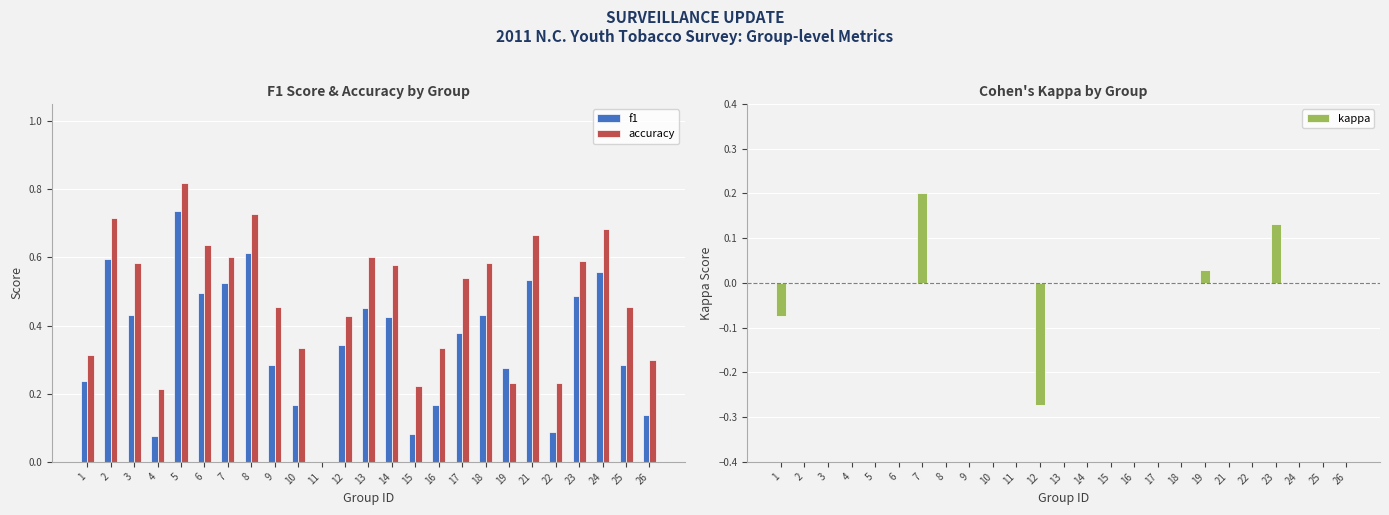

Reading right to left, extract all data points from this chart.

f1: 26=0.1	25=0.3	24=0.6	23=0.5	22=0.1	21=0.5	19=0.3	18=0.4	17=0.4	16=0.2	15=0.1	14=0.4	13=0.5	12=0.3	11=0.0	10=0.2	9=0.3	8=0.6	7=0.5	6=0.5	5=0.7	4=0.1	3=0.4	2=0.6	1=0.2
accuracy: 26=0.3	25=0.5	24=0.7	23=0.6	22=0.2	21=0.7	19=0.2	18=0.6	17=0.5	16=0.3	15=0.2	14=0.6	13=0.6	12=0.4	11=0.0	10=0.3	9=0.5	8=0.7	7=0.6	6=0.6	5=0.8	4=0.2	3=0.6	2=0.7	1=0.3
kappa: 26=0.0	25=0.0	24=0.0	23=0.1	22=0.0	21=0.0	19=0.0	18=0.0	17=0.0	16=0.0	15=0.0	14=0.0	13=0.0	12=-0.3	11=0.0	10=0.0	9=0.0	8=0.0	7=0.2	6=0.0	5=0.0	4=0.0	3=0.0	2=0.0	1=-0.1